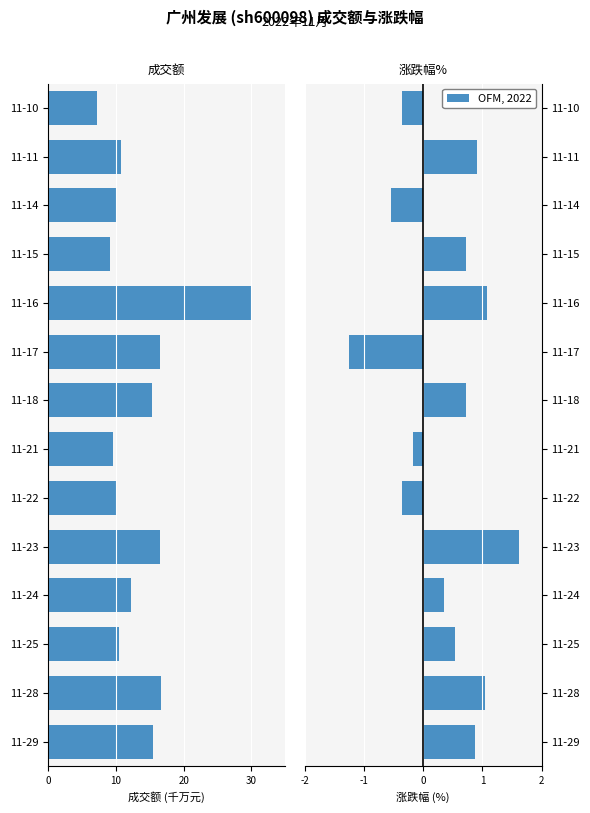

What is the minimum value for 涨跌幅%?

-1.2